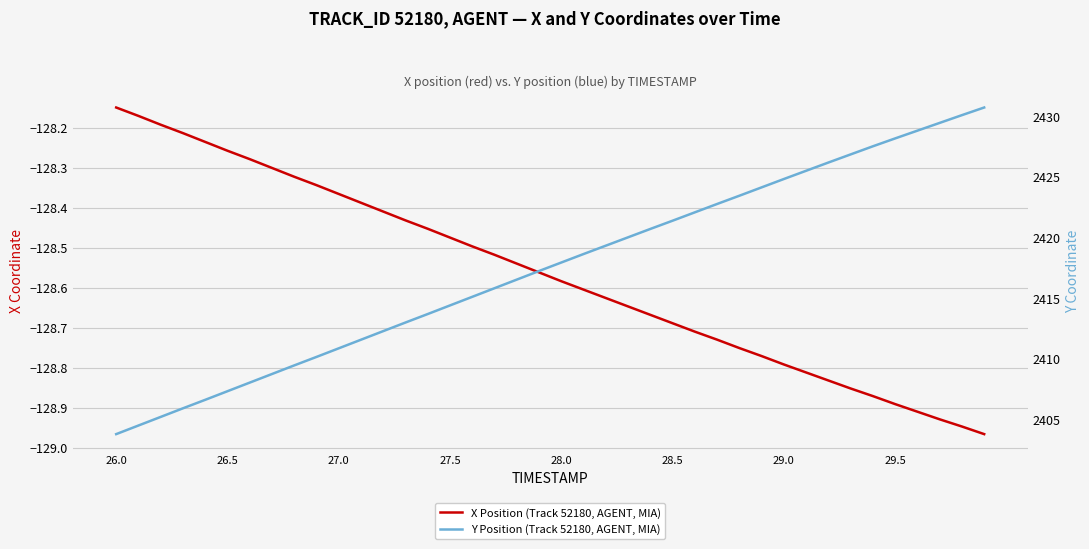

What is the label of the 8th point from the left?

29.5